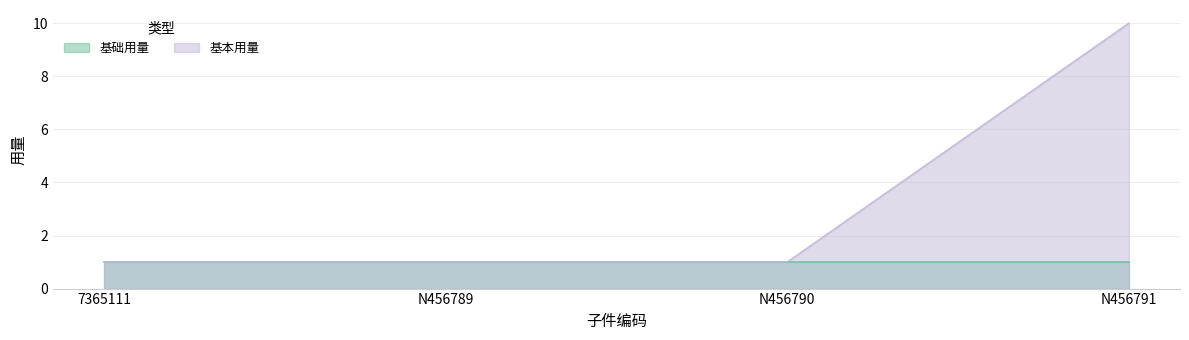

Between N456789 and N456791, which is larger?

N456791